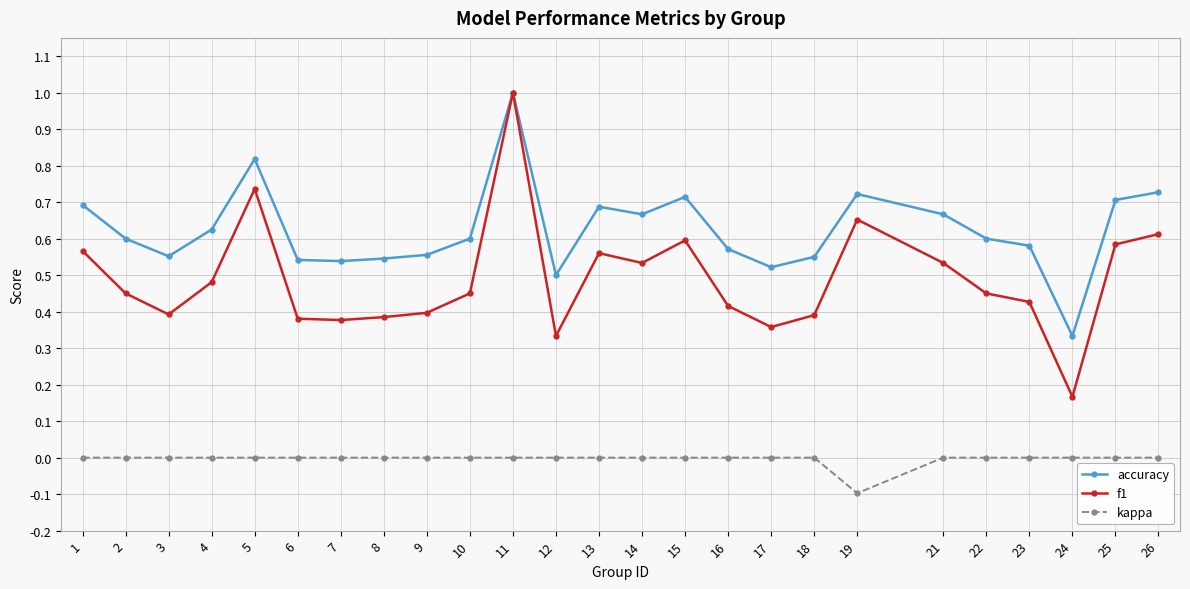

True or false: f1 has more than 2 points higher than both neighbors.

True